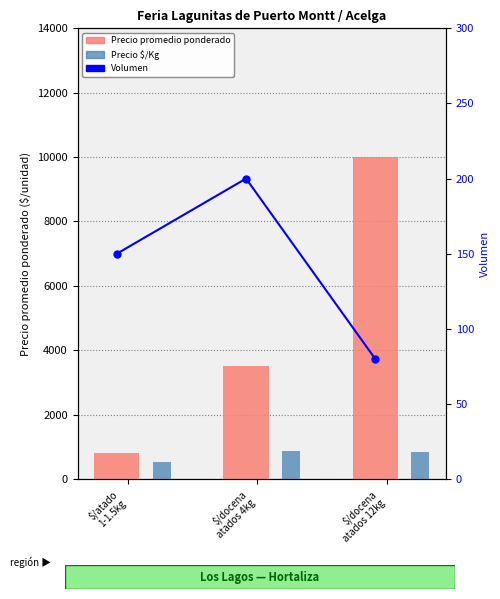

What is the spread (max minus min) of values at $/docena
atados 12kg?

9920